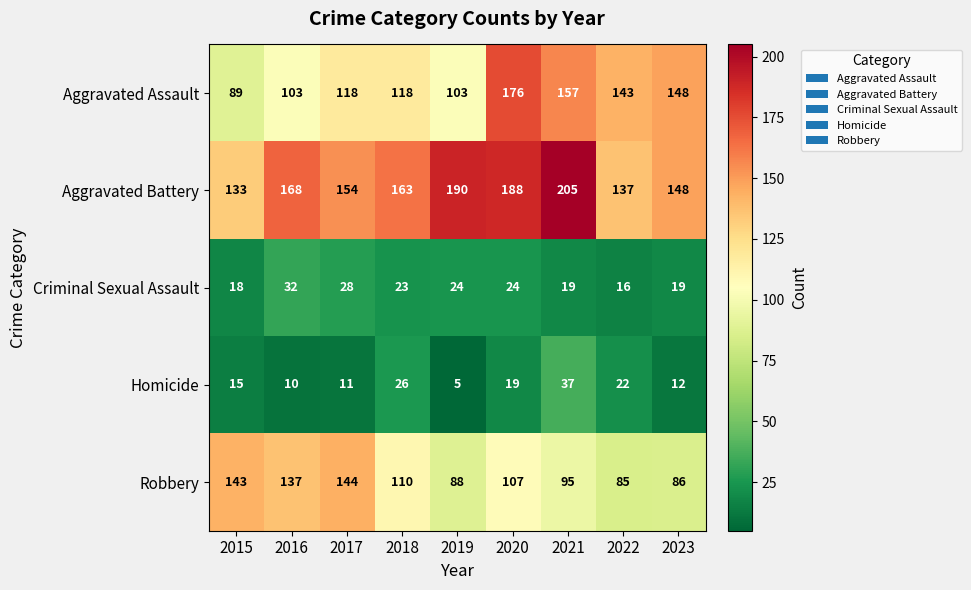

The value of Robbery at 2021 is 95. True or false?

True